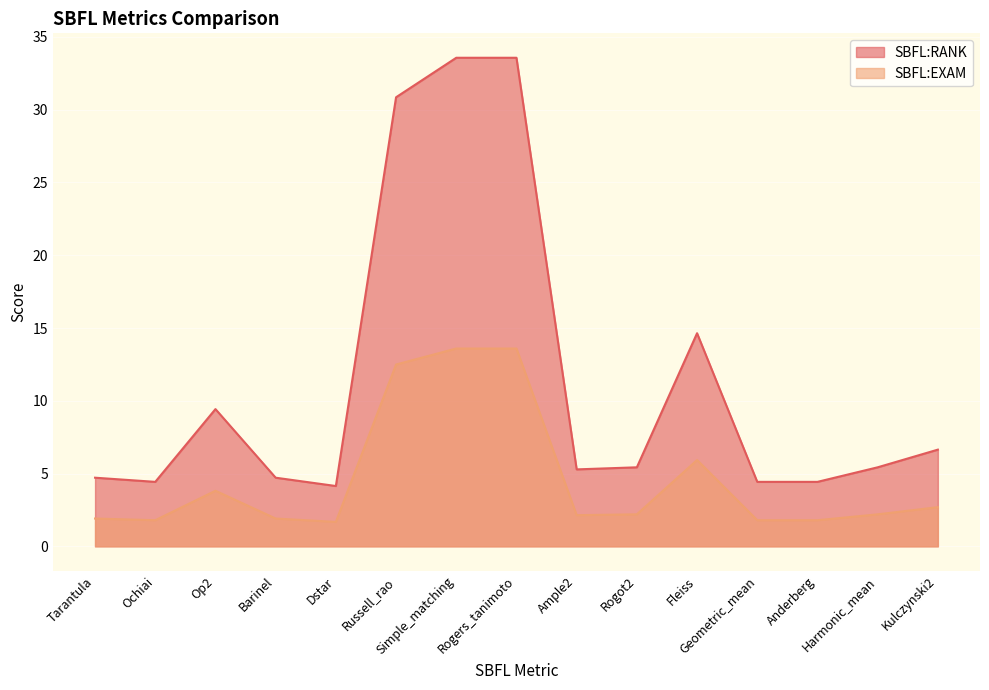

Reading left to right, transcribe all the data shown in this chart.

SBFL:RANK: 4.7	4.4	9.4	4.7	4.1	30.9	33.6	33.6	5.3	5.4	14.6	4.4	4.4	5.4	6.6
SBFL:EXAM: 1.9	1.8	3.8	1.9	1.7	12.5	13.6	13.6	2.1	2.2	5.9	1.8	1.8	2.2	2.7